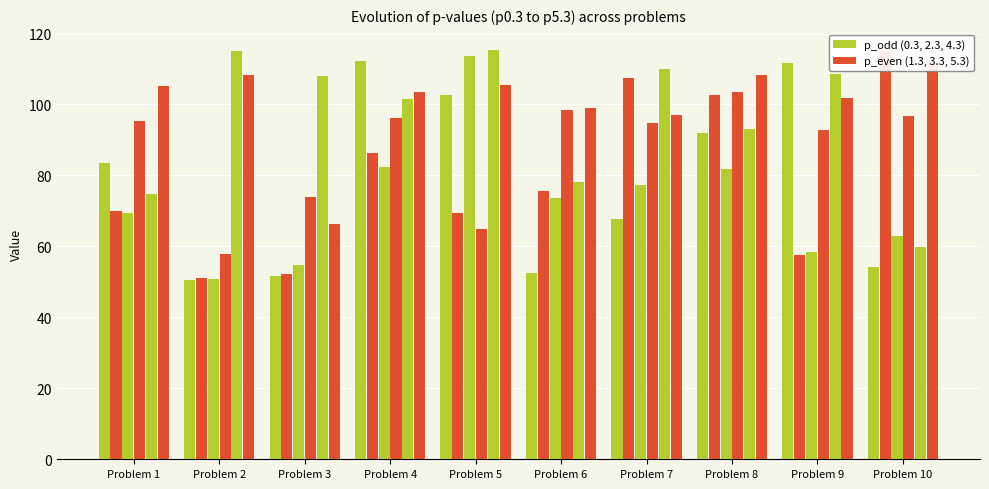

The value of p39_5.3 at Problem 5 is 105.6. True or false?

True